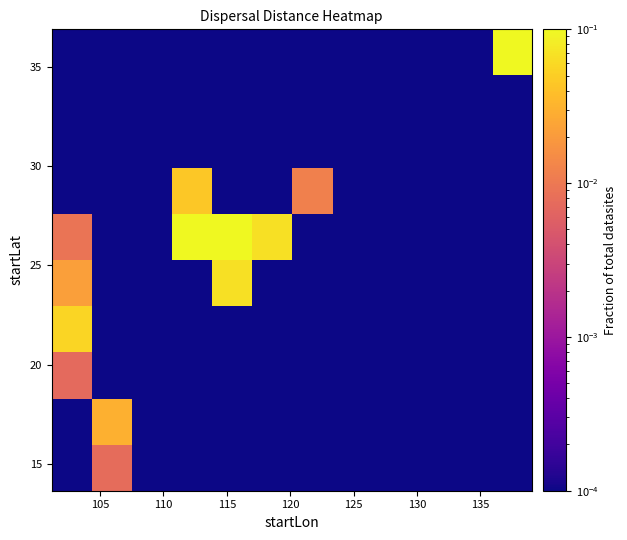

How many series are shown in this chart?

10